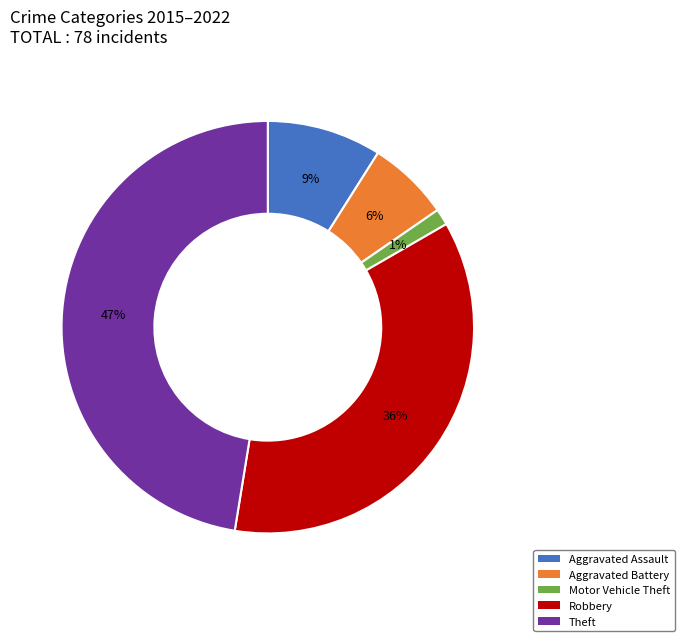

Which category has the smallest portion of the pie?

Motor Vehicle Theft